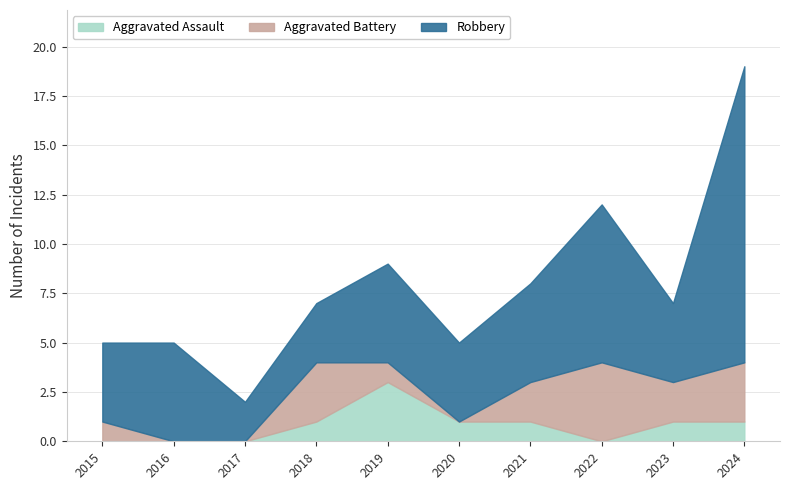

What is the lowest value of the Robbery series?

2